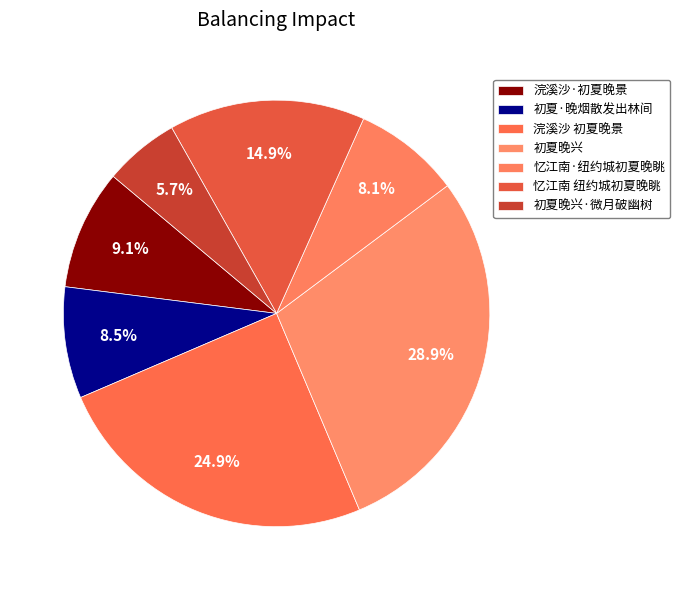

Is there a majority slice in this chart?

No